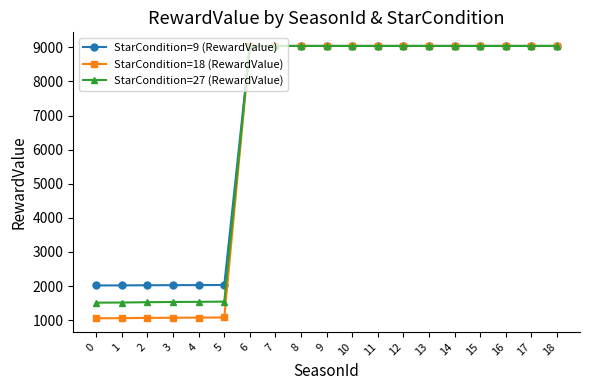

What is the maximum value shown in the chart?

9039